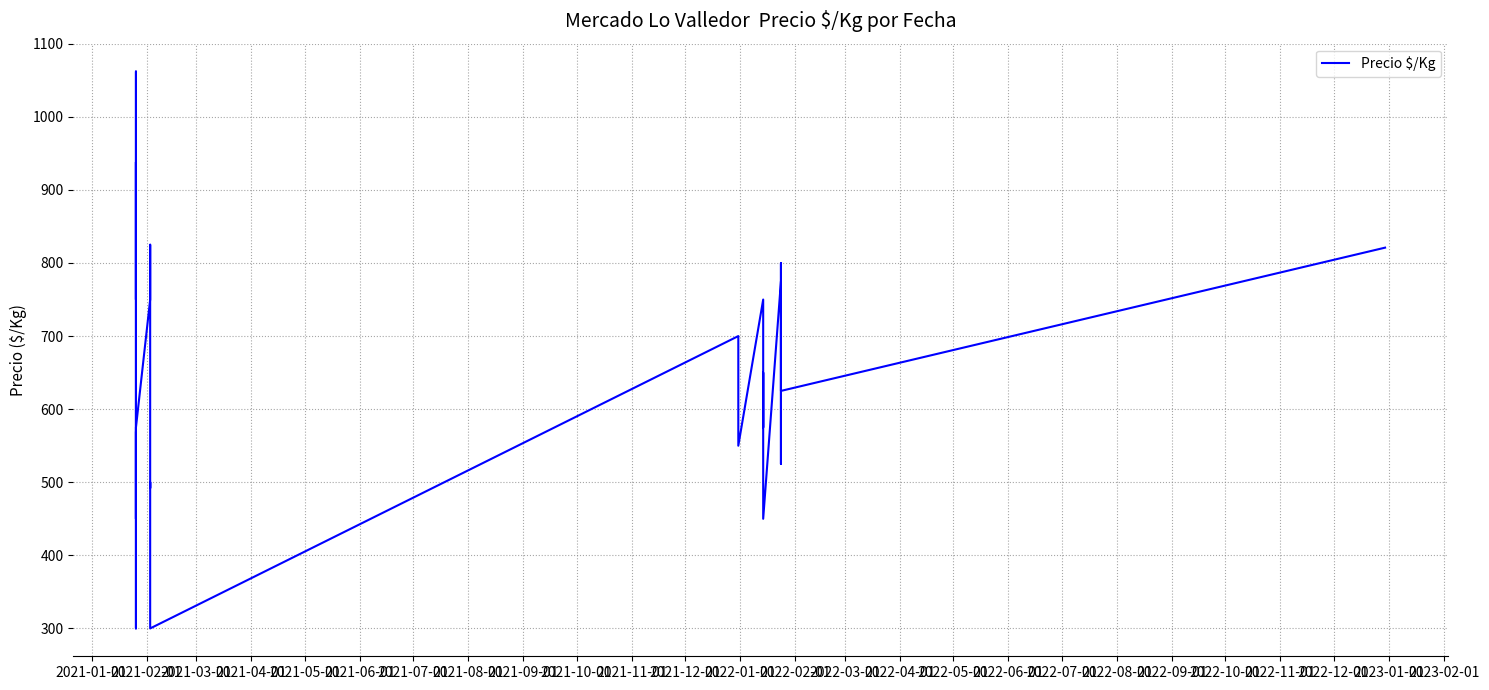

True or false: the data shows 649 at 2021-02-01.

False